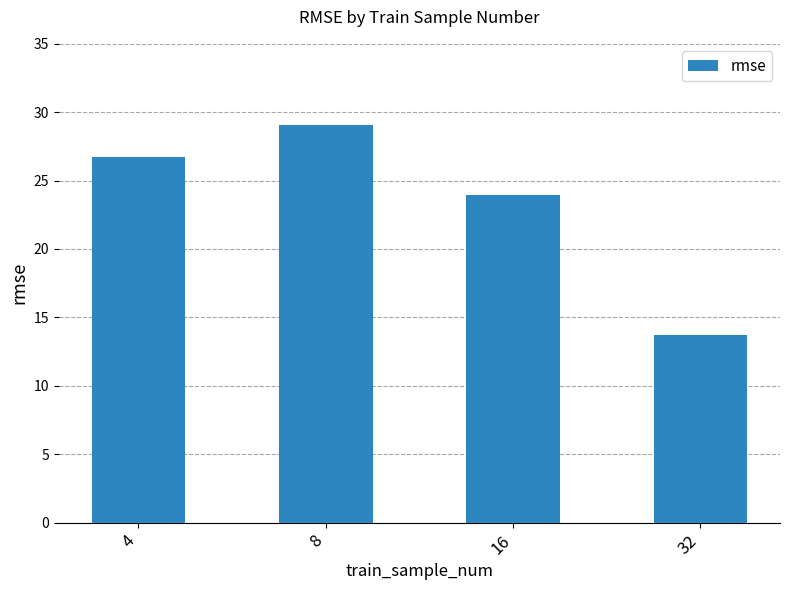

What is the value of the 3rd bar from the left?

24.0